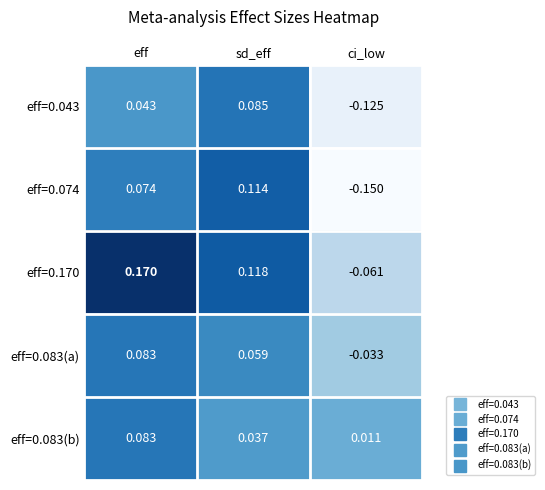

At which category is the sum across all series the highest?

eff